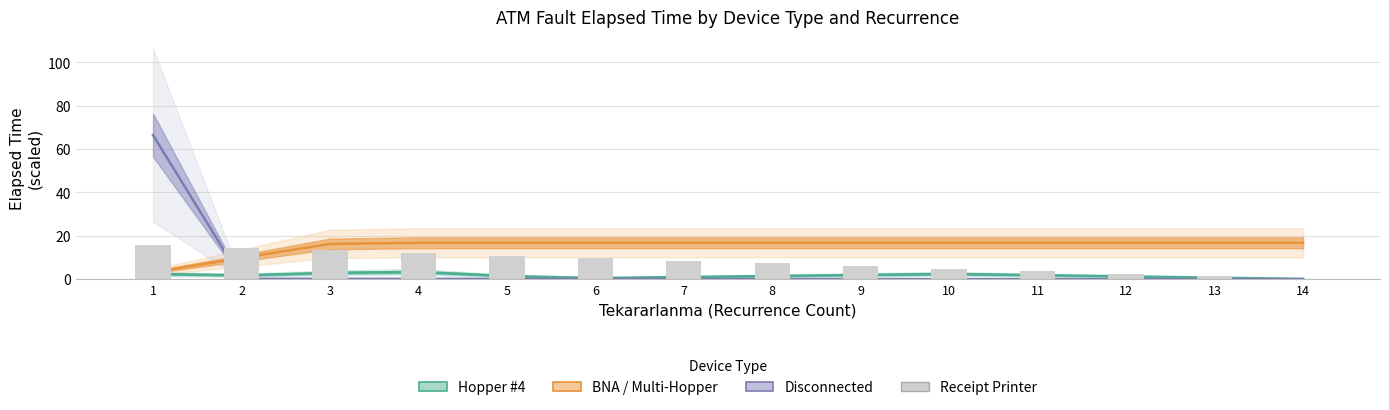

Count the number of data series in this chart.

4